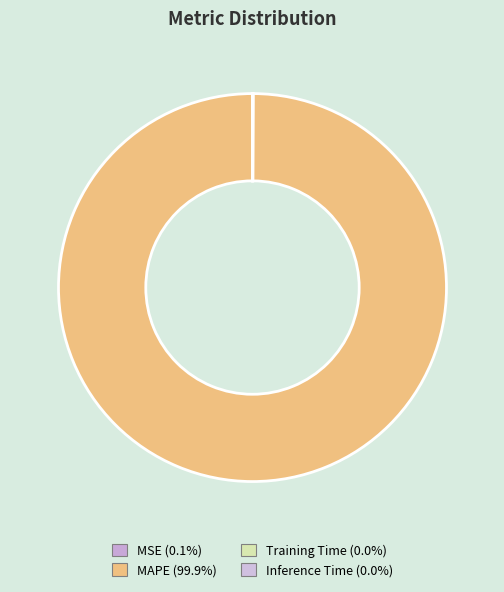

Does Inference Time account for over 50% of the chart?

No